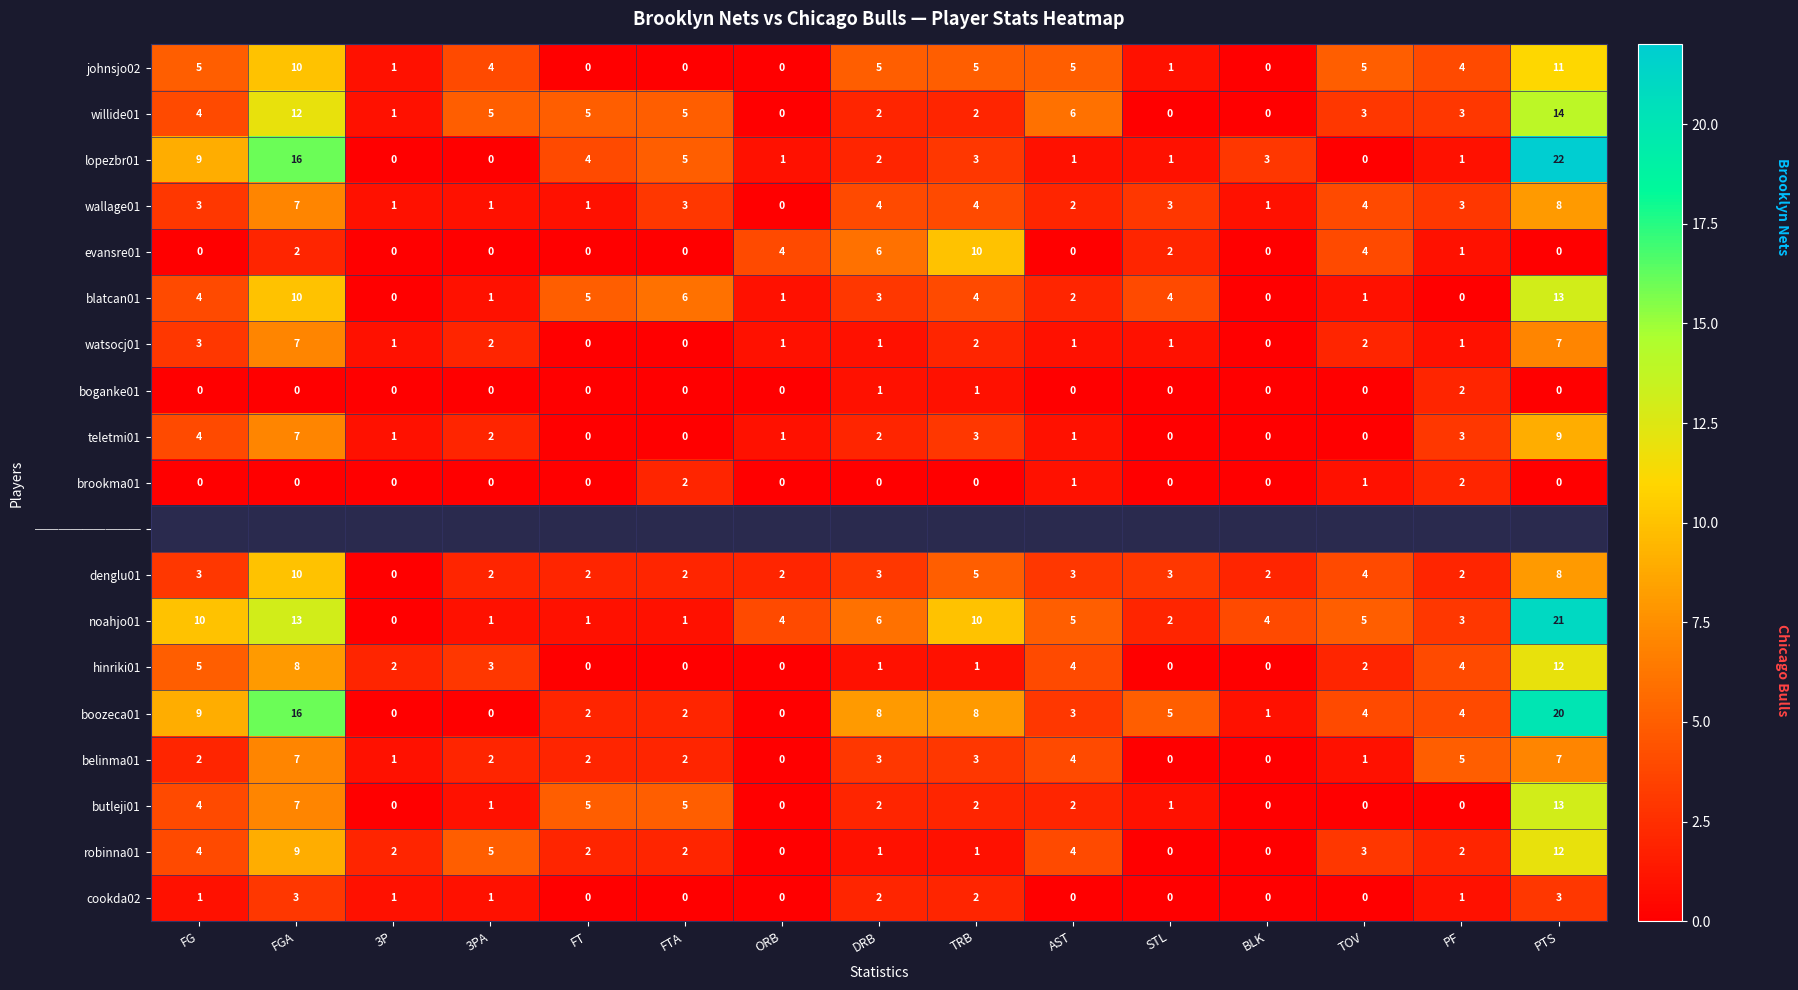

What is the highest value of the evansre01 series?

10